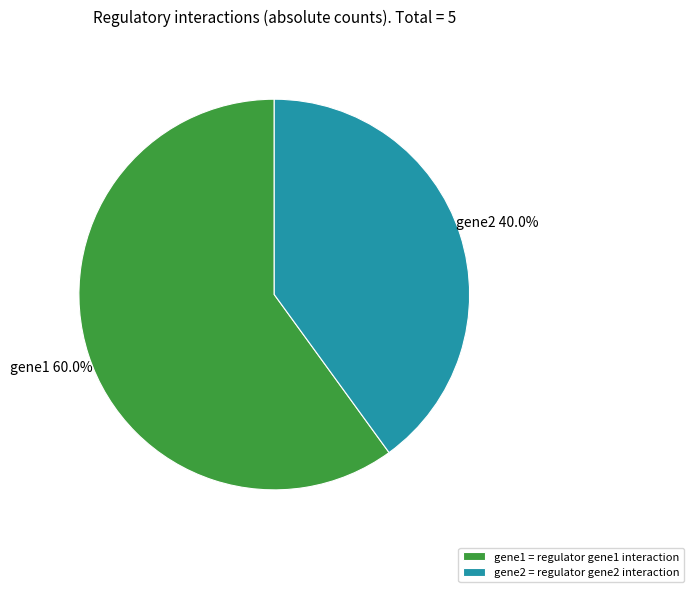

Rank the categories by value from lowest to highest.

gene2 = regulator gene2 interaction, gene1 = regulator gene1 interaction